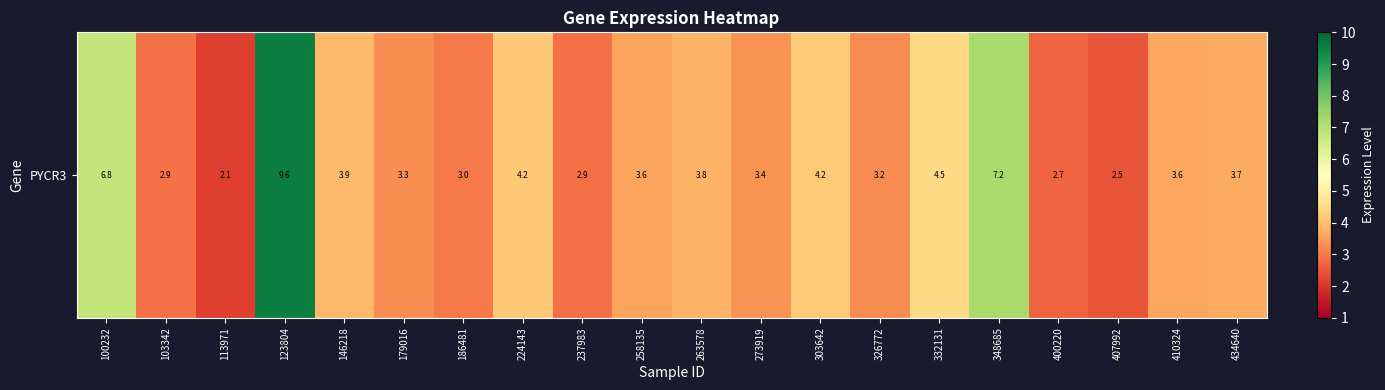

Rank the categories by value from highest to lowest.

123804, 348685, 100232, 332131, 303642, 224143, 146218, 263578, 434640, 410324, 258135, 273919, 179016, 326772, 186481, 103342, 237983, 400220, 407992, 113971